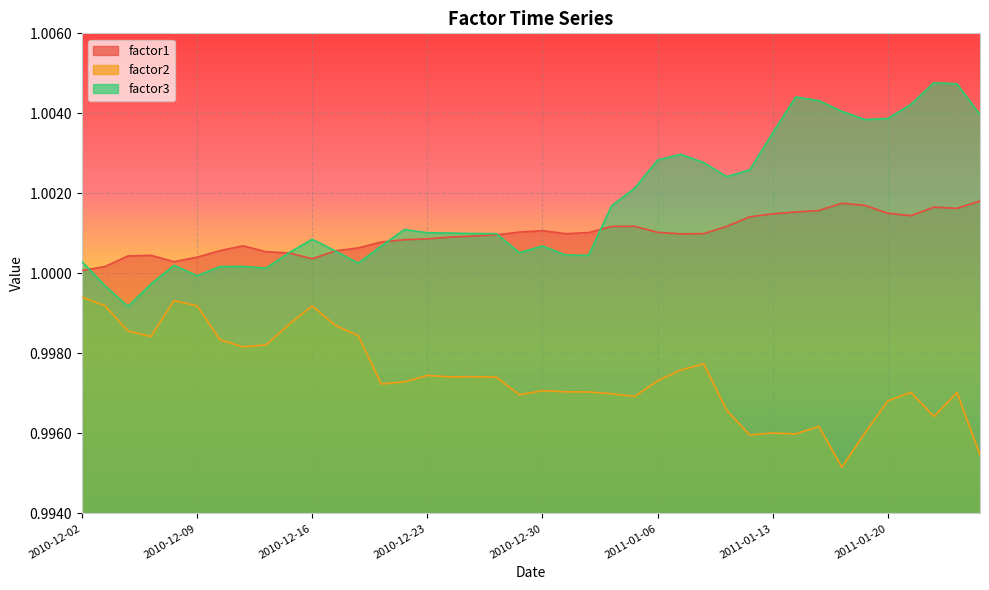

Which series has the largest range (max minus min)?

factor3